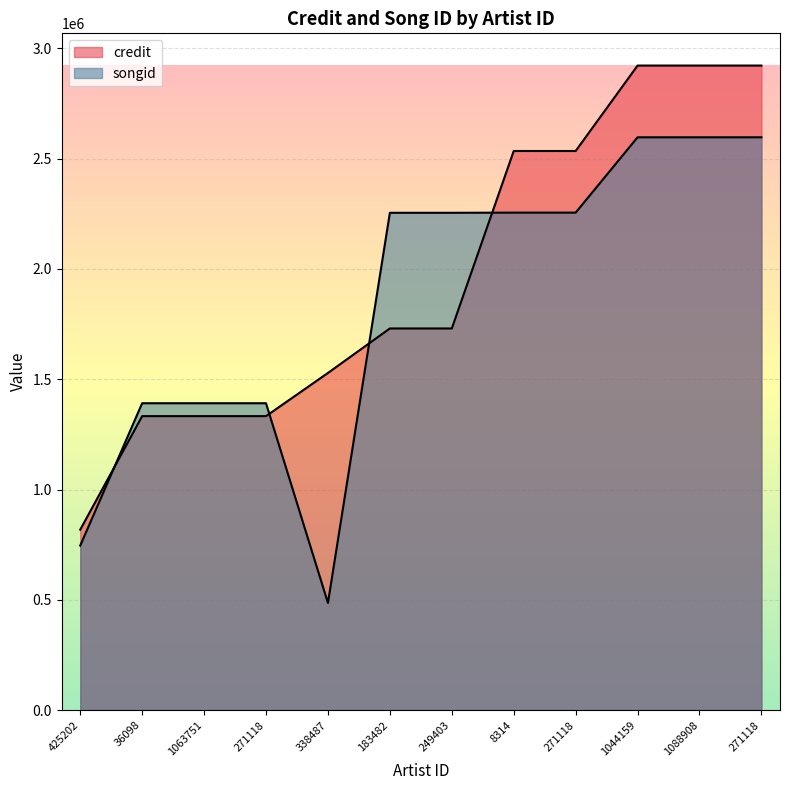

Reading right to left, extract all data points from this chart.

credit: 271118=2922166	1088908=2922166	1044159=2922166	271118=2534825	8314=2534825	249403=1730180	183482=1730180	338487=1528491	271118=1332691	1063751=1332687	36098=1332687	425202=817899
songid: 271118=2596895	1088908=2596895	1044159=2596895	271118=2255350	8314=2255350	249403=2254638	183482=2254638	338487=485745	271118=1391180	1063751=1391176	36098=1391176	425202=745807